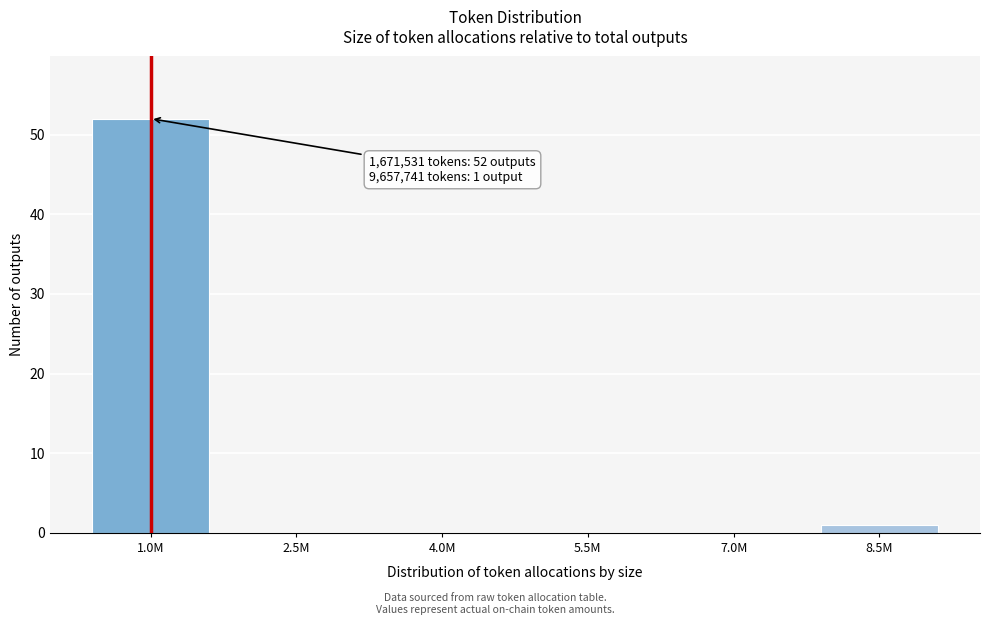

Reading left to right, extract all data points from this chart.

1.0M=52	2.5M=0	4.0M=0	5.5M=0	7.0M=0	8.5M=1